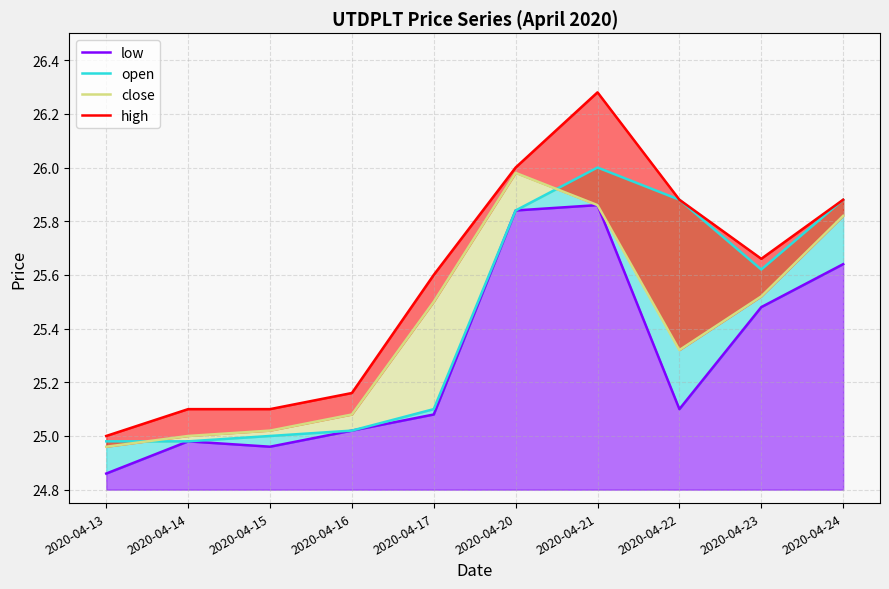

What is the greatest value displayed?

26.3